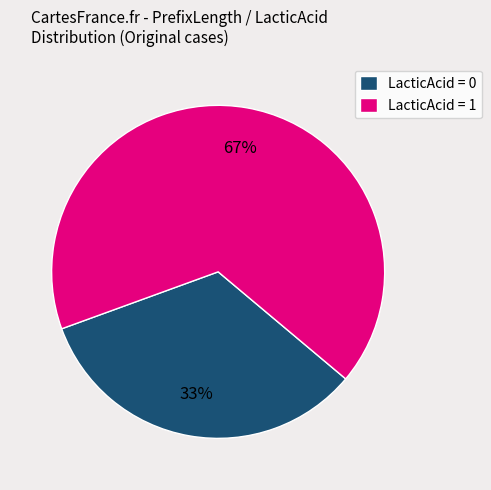

Rank the categories by value from highest to lowest.

LacticAcid = 1, LacticAcid = 0